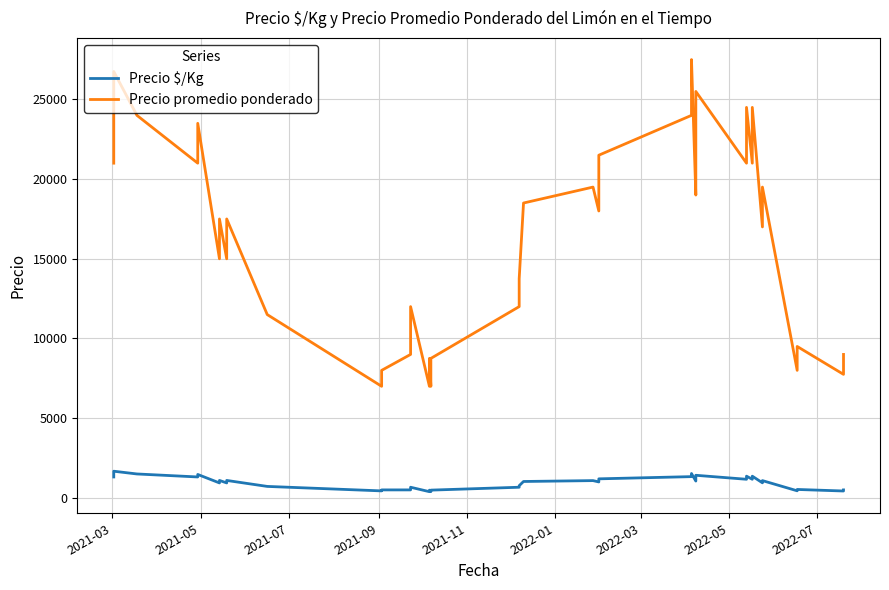

Where is the first local minimum for Precio $/Kg?

2021-09